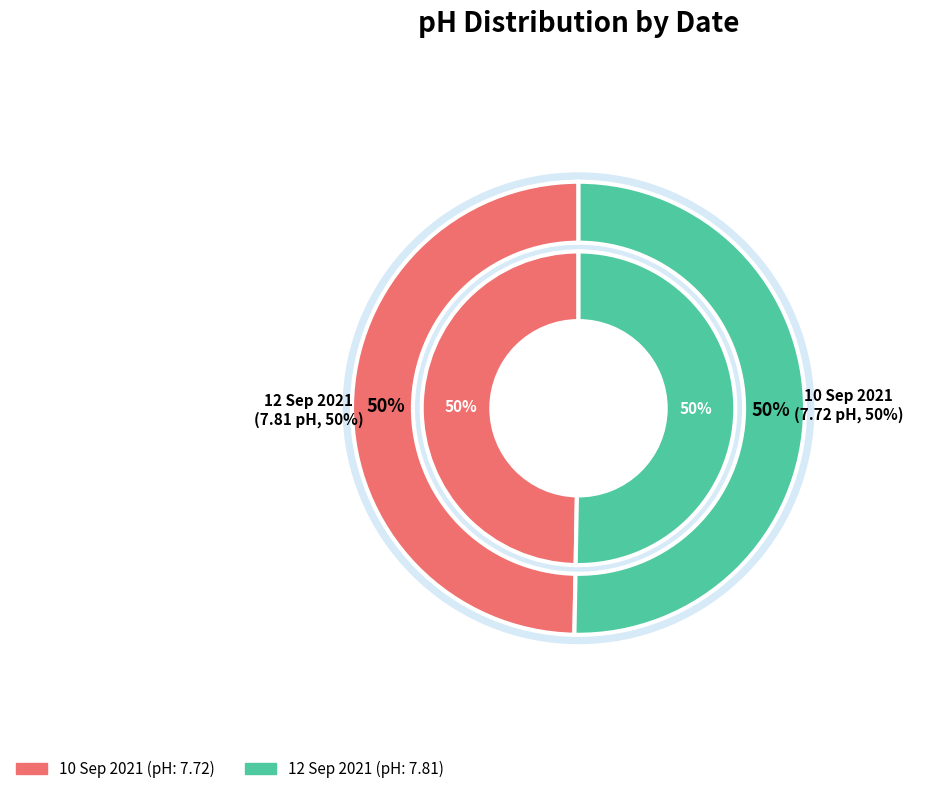

What is the ratio of the value at 12 Sep 2021 to the value at 10 Sep 2021?

1.0